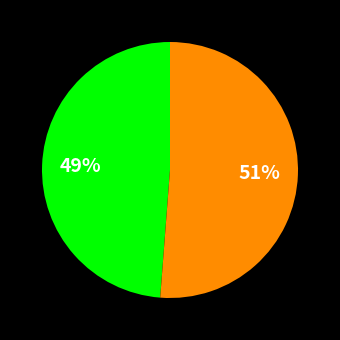

Is there any slice that represents more than half of the pie?

Yes